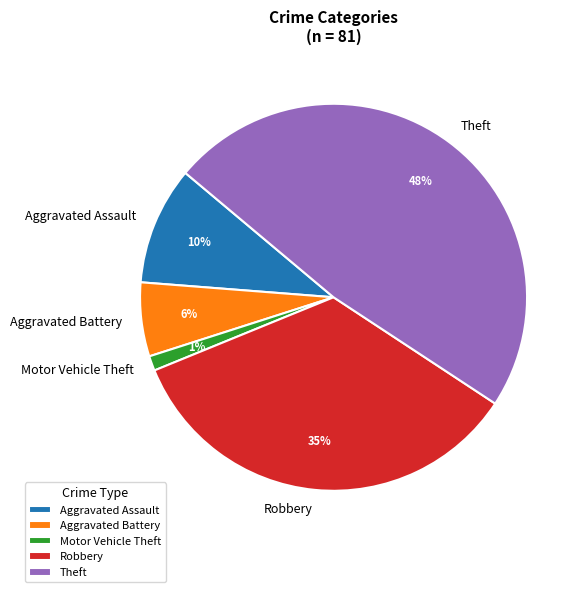

Is it true that Theft is 48% of the pie?

True